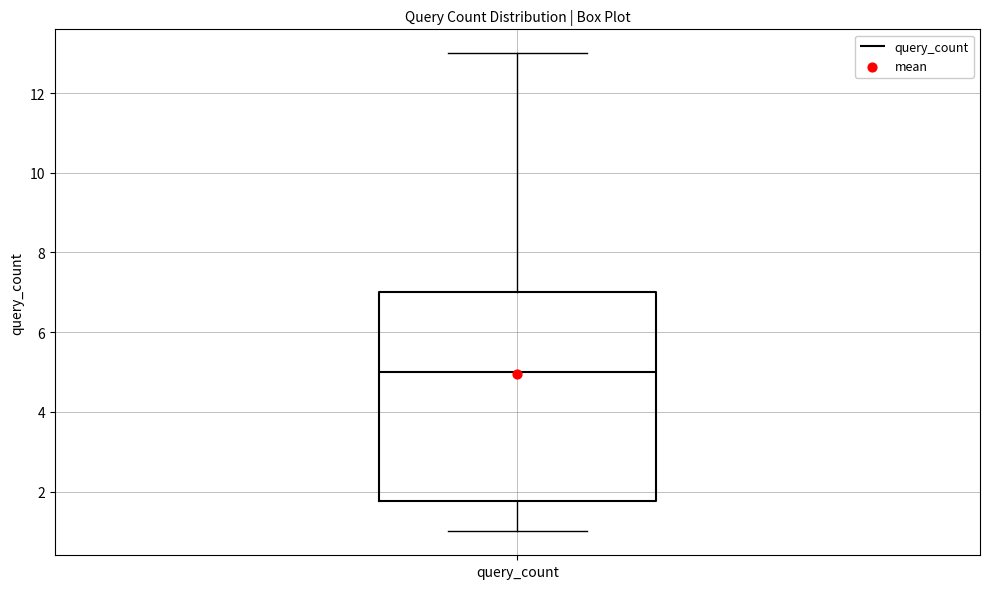

Where does the median line of the box for query_count sit on the y-axis? The values are not printed on the chart, so give them approximately, as read against the axis.

5.0